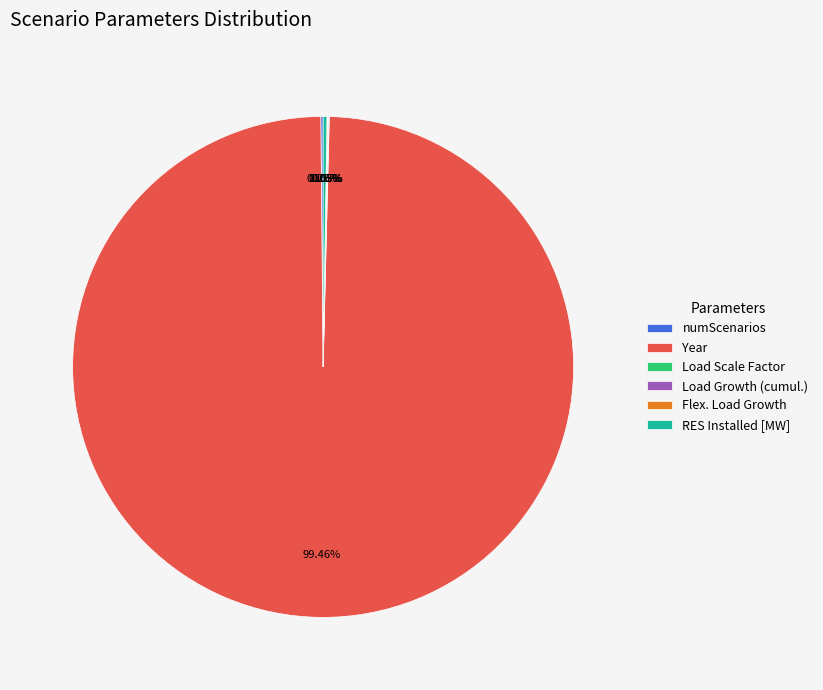

Is there a majority slice in this chart?

Yes